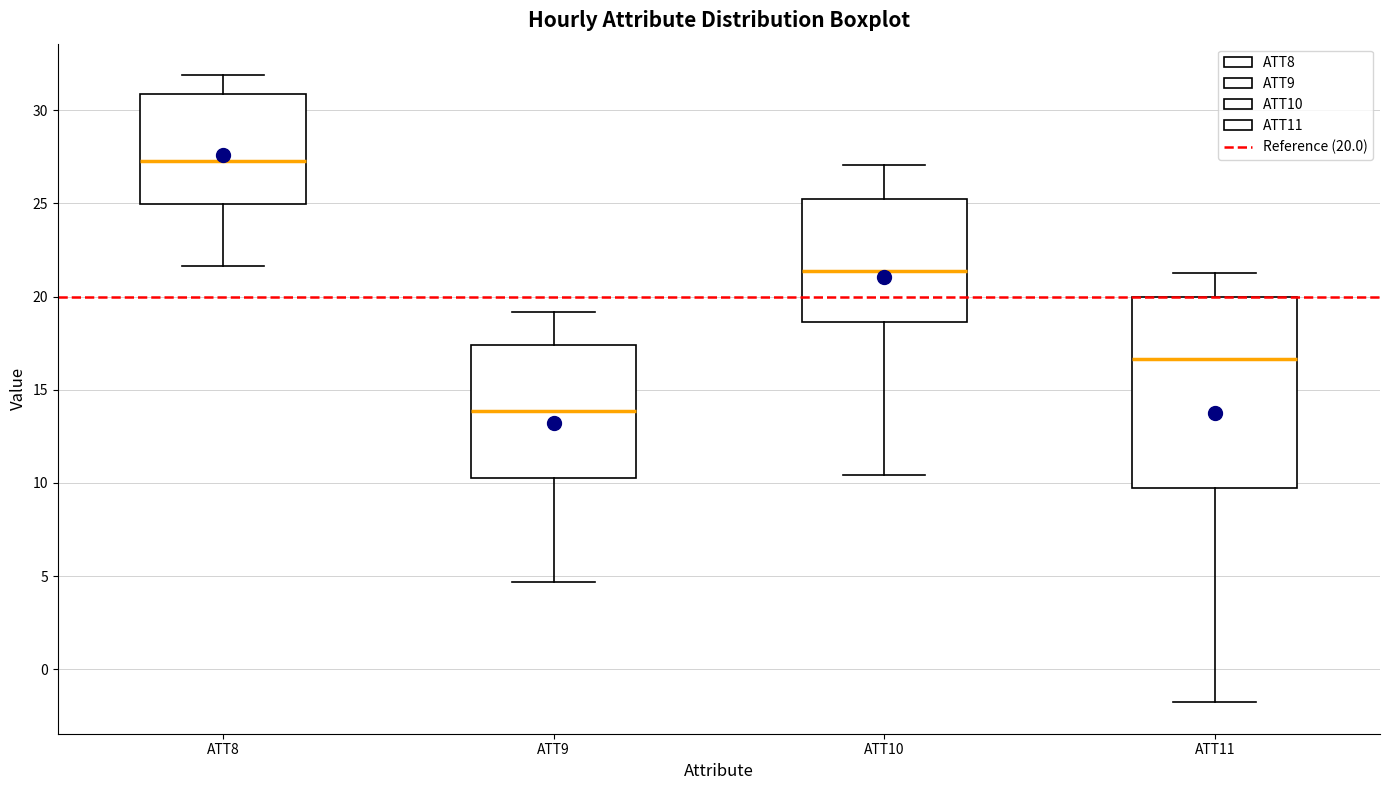

Reading left to right, read every box against the y-axis: the position of its median line, the range the box covers, and the ends of its whiskers. The values are not printed on the chart, so give them approximately, as read against the axis.

ATT8: median 27.5, box 25.0 to 31.0, whiskers 21.5 to 32.0
ATT9: median 14.0, box 10.0 to 17.5, whiskers 4.5 to 19.0
ATT10: median 21.5, box 18.5 to 25.0, whiskers 10.5 to 27.0
ATT11: median 16.5, box 9.5 to 20.0, whiskers -2.0 to 21.0